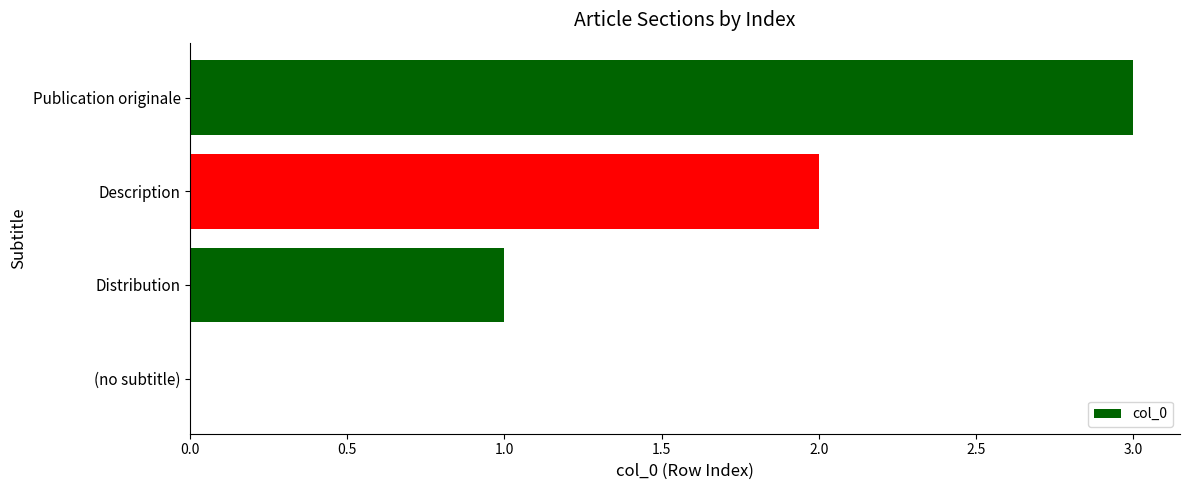

Are the bars horizontal?

Yes